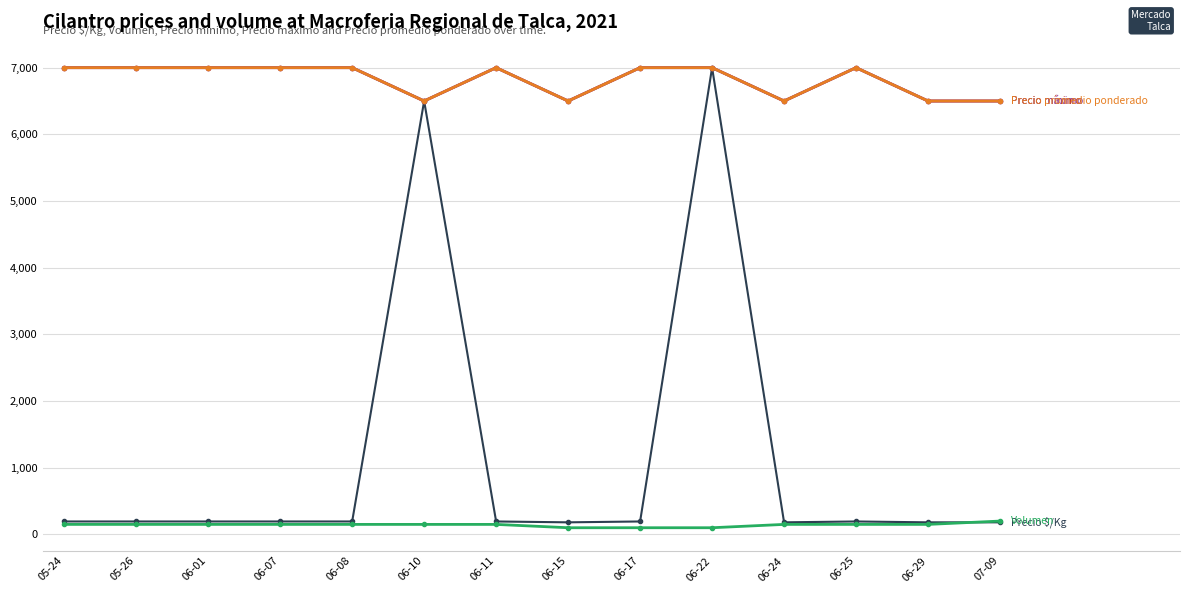

Does the chart have visible grid lines?

Yes